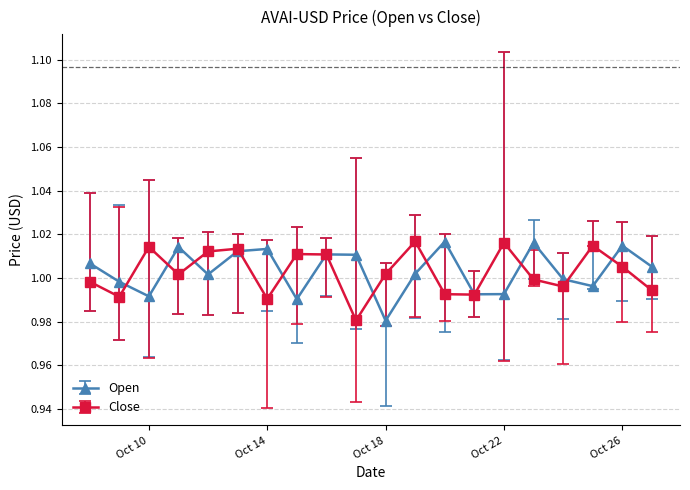

True or false: Close has more than 2 points higher than both neighbors.

True